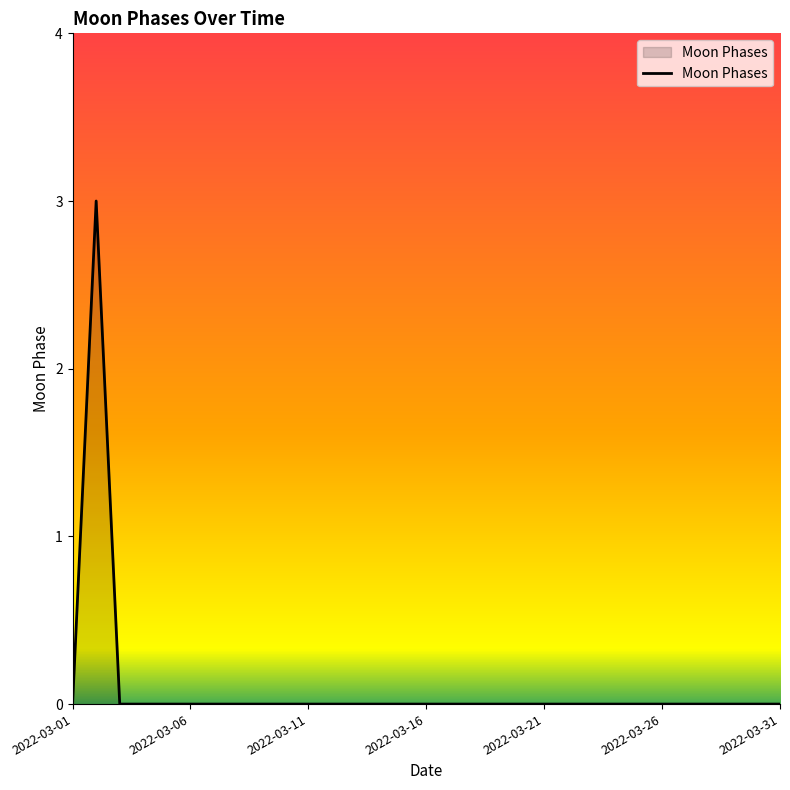

Does the chart have visible grid lines?

No